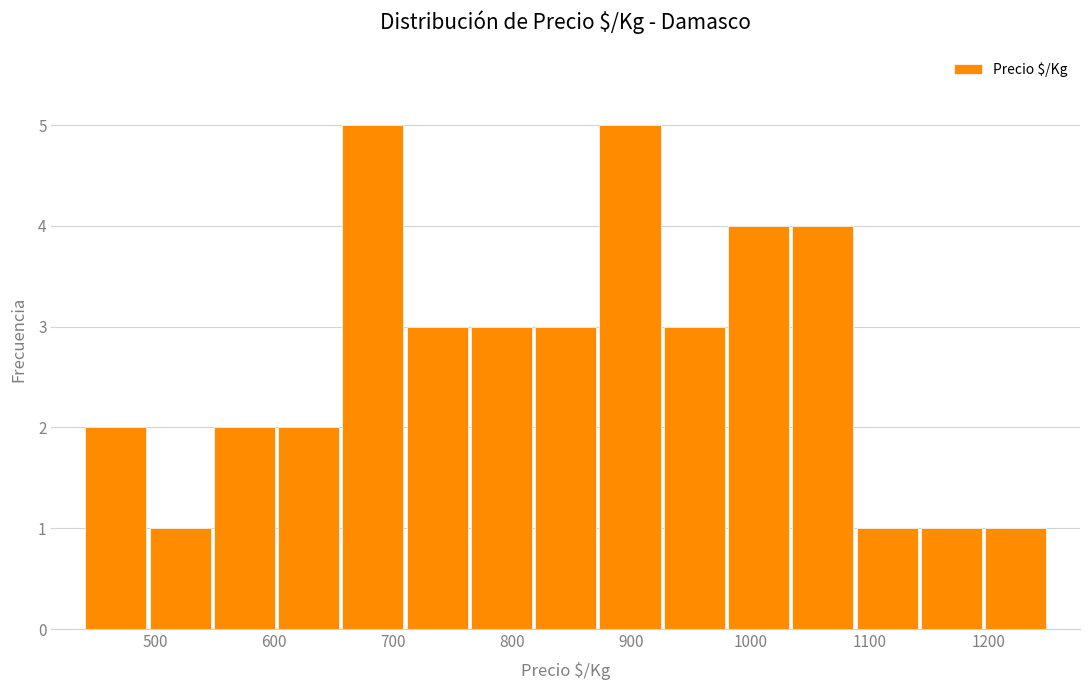

How tall is the bar that spans 602 to 656 on the x-axis? Neither the bar edges nor the heights are printed on the chart, so give them approximately, as read against the axes.

2